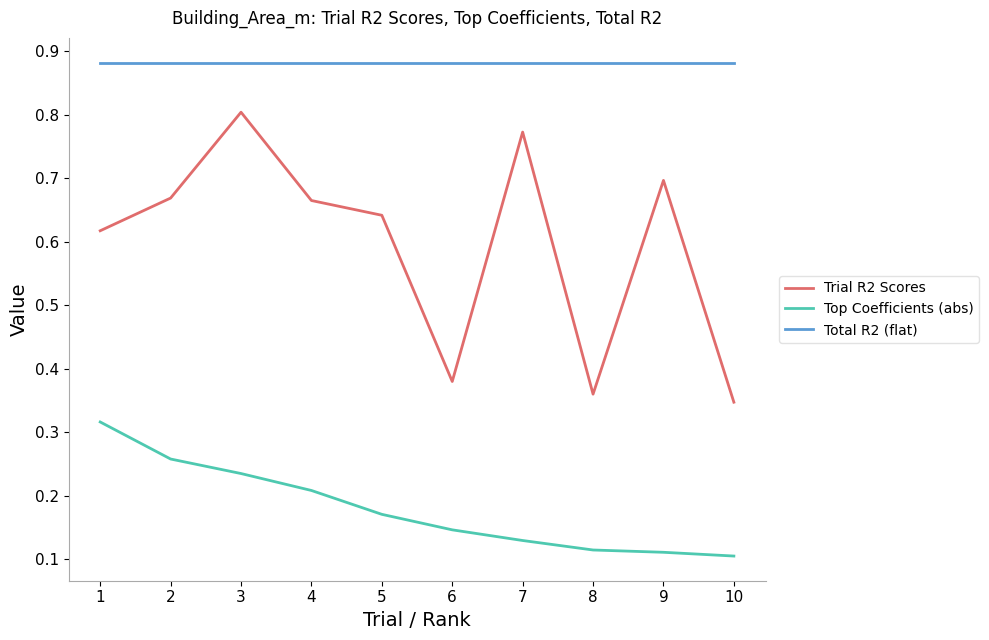

Between 4 and 8, which series saw the biggest shift?

Trial R2 Scores